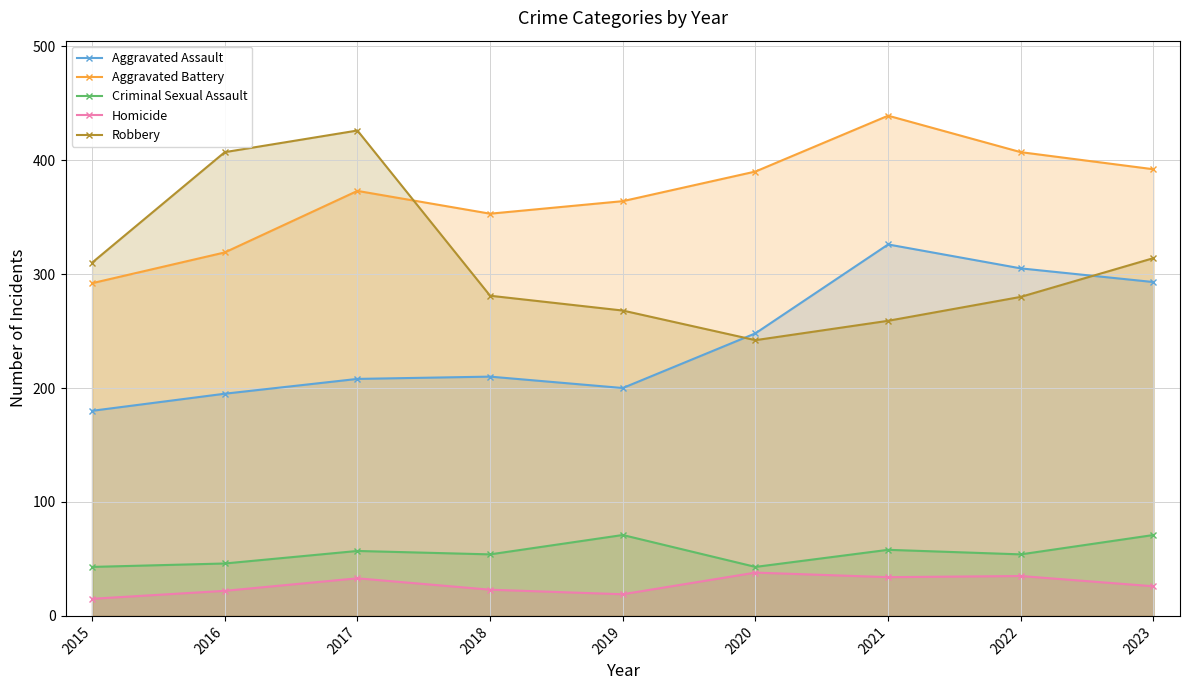

Reading right to left, what are all the values shown in this chart?

Aggravated Assault: 2023=293	2022=305	2021=326	2020=248	2019=200	2018=210	2017=208	2016=195	2015=180
Aggravated Battery: 2023=392	2022=407	2021=439	2020=390	2019=364	2018=353	2017=373	2016=319	2015=292
Criminal Sexual Assault: 2023=71	2022=54	2021=58	2020=43	2019=71	2018=54	2017=57	2016=46	2015=43
Homicide: 2023=26	2022=35	2021=34	2020=38	2019=19	2018=23	2017=33	2016=22	2015=15
Robbery: 2023=314	2022=280	2021=259	2020=242	2019=268	2018=281	2017=426	2016=407	2015=310